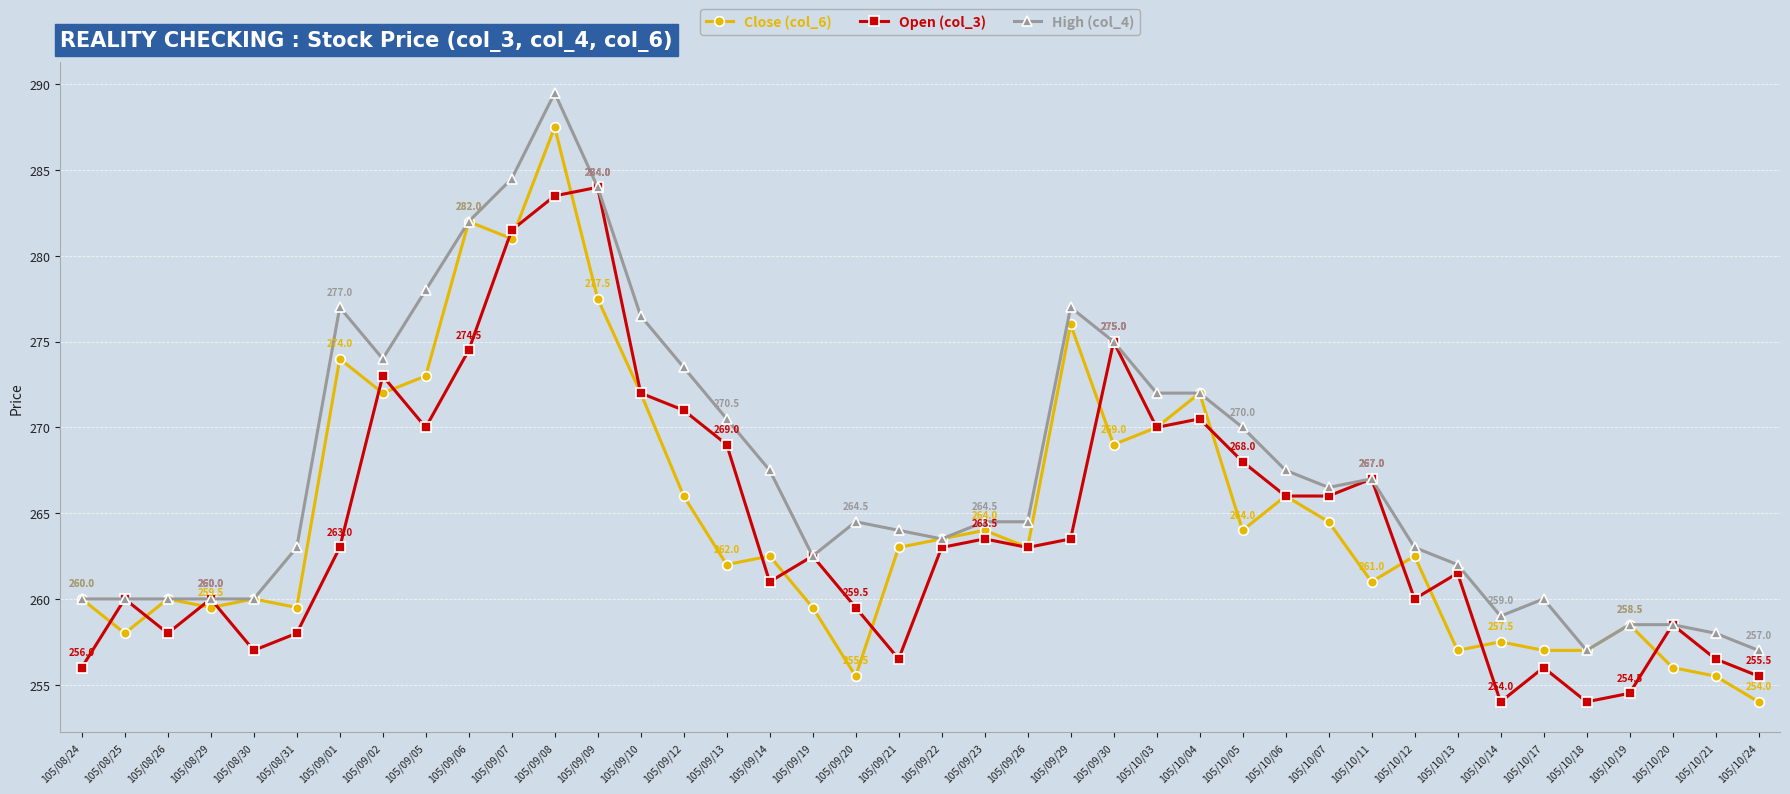

In Open (col_3), how many points are higher than both neighbors (excluding endpoints)?

12